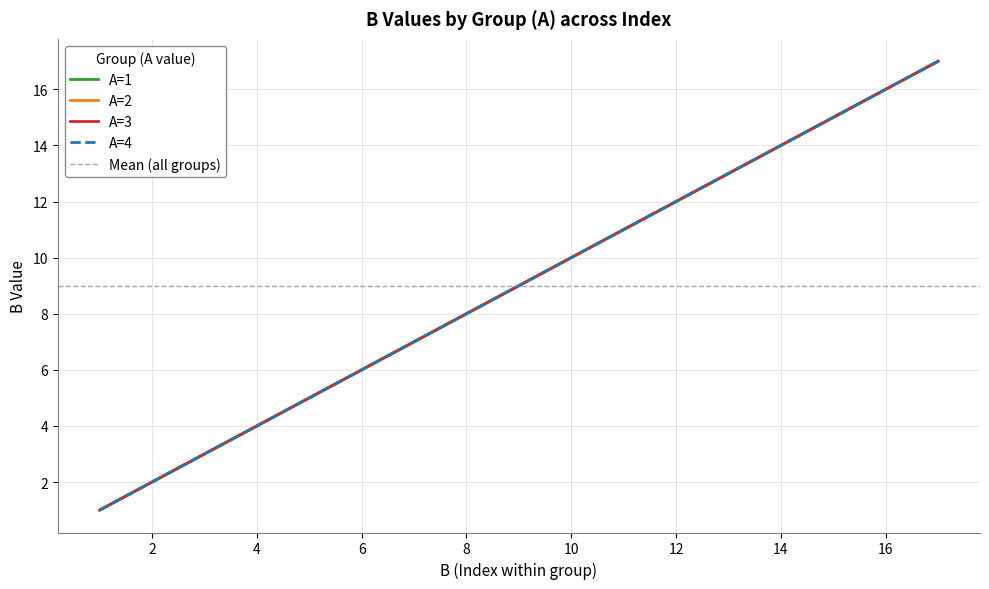

Between 6 and 2, which is larger?

6